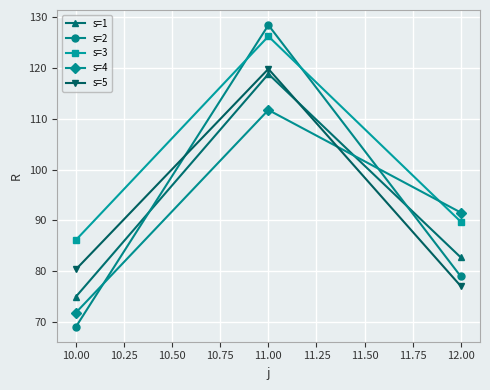

How many lines are shown in the chart?

5